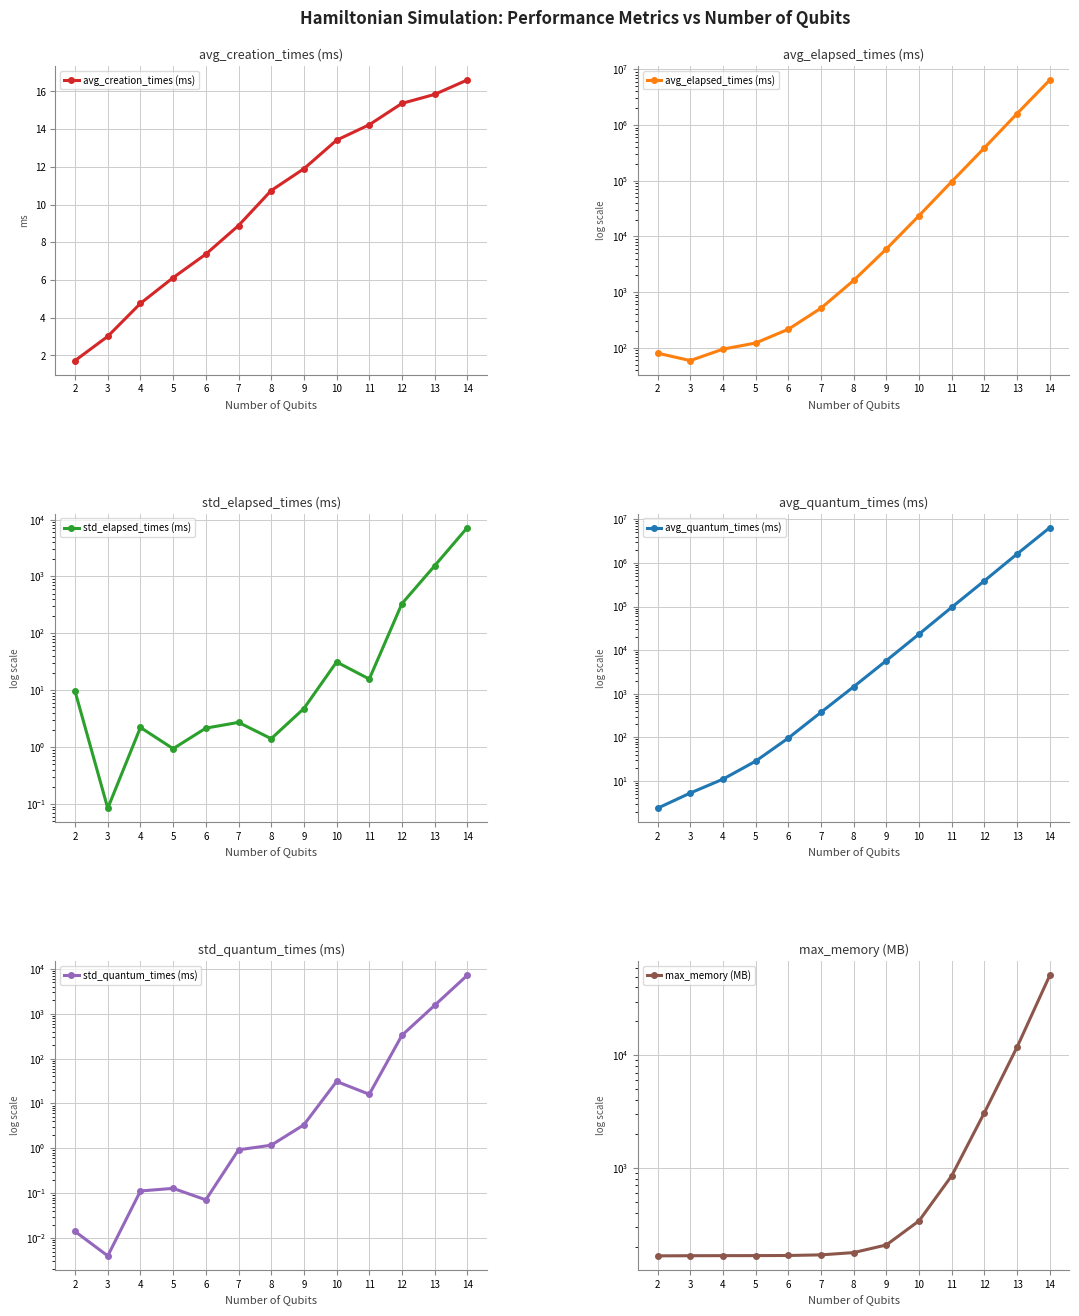

What is the value of the avg_elapsed_times (ms) point at the 13th from the left?

6437841.9